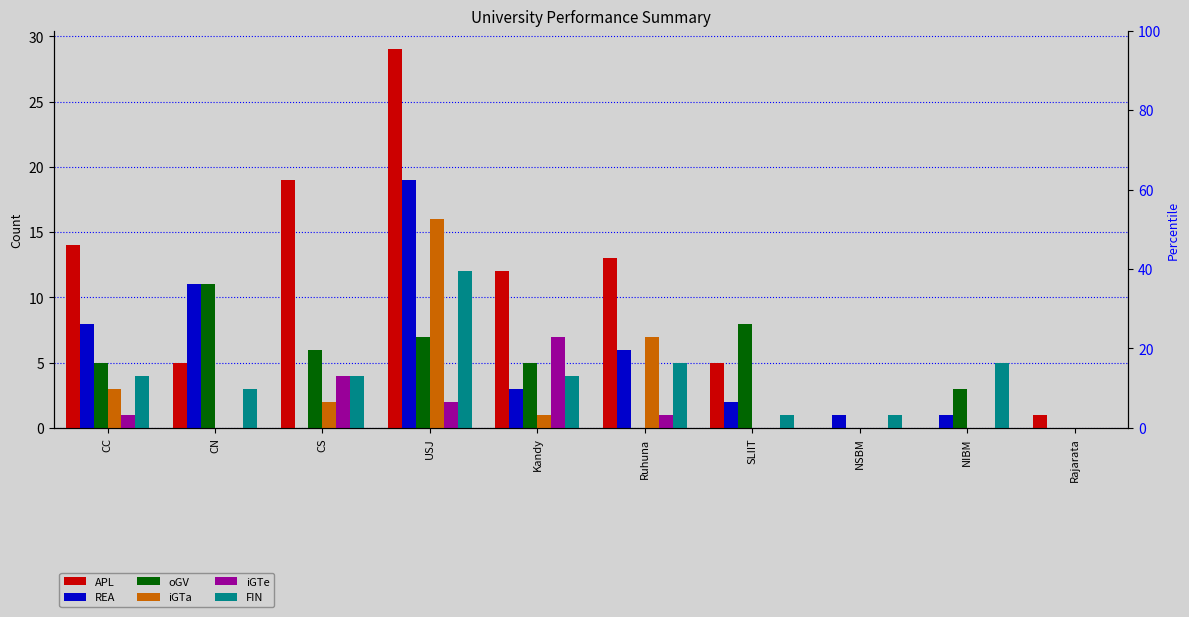

The value of FIN at NIBM is 7. True or false?

False